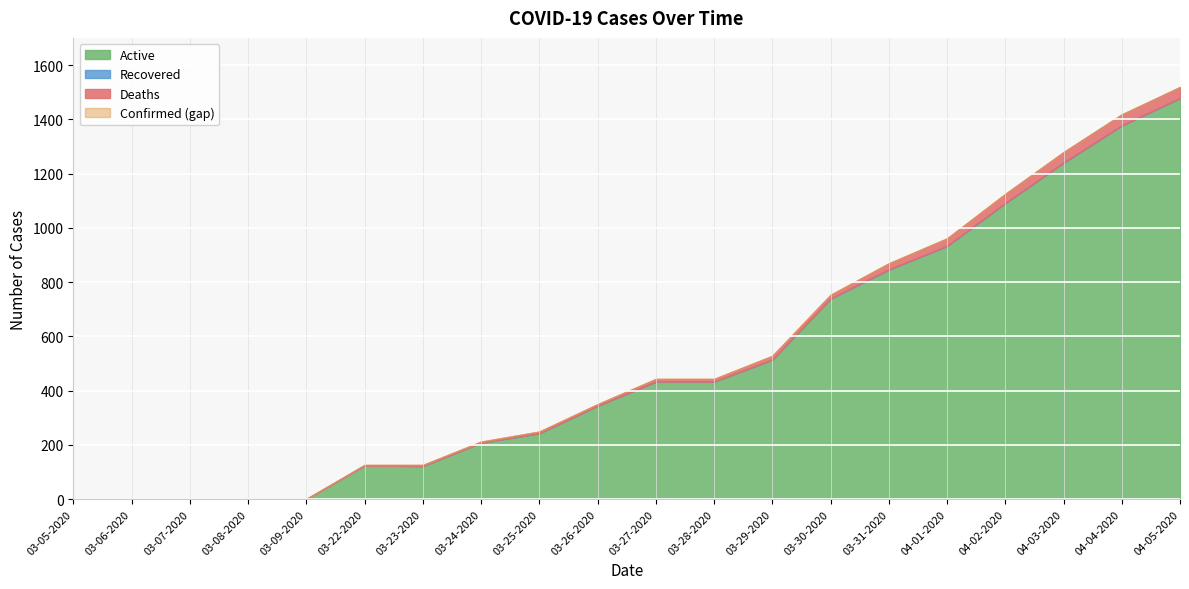

At which label does Recovered reach its peak?

03-05-2020